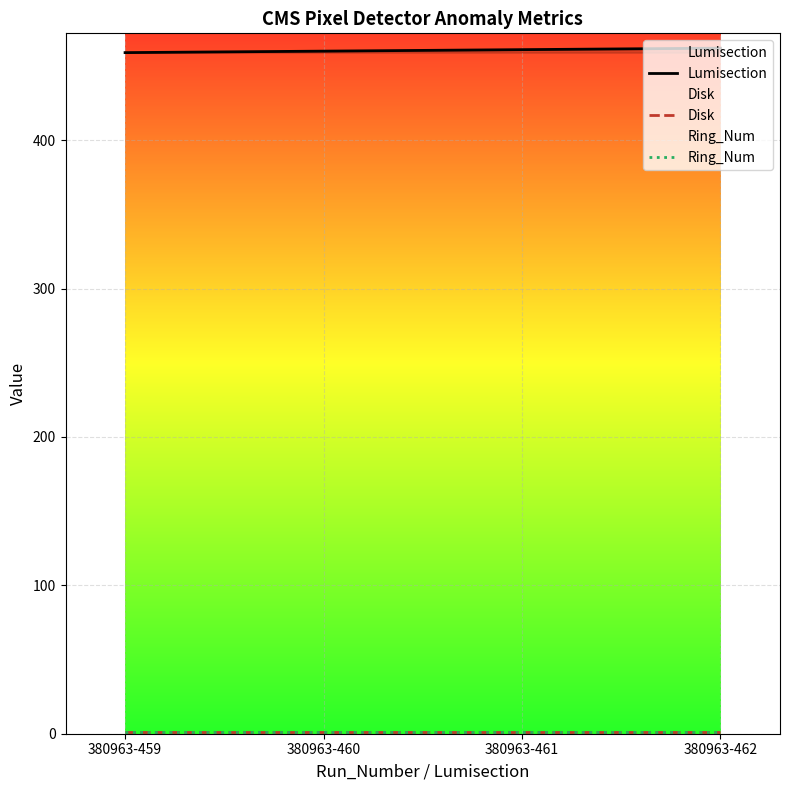

Is it true that Ring_Num equals 0 at 380963-460?

False